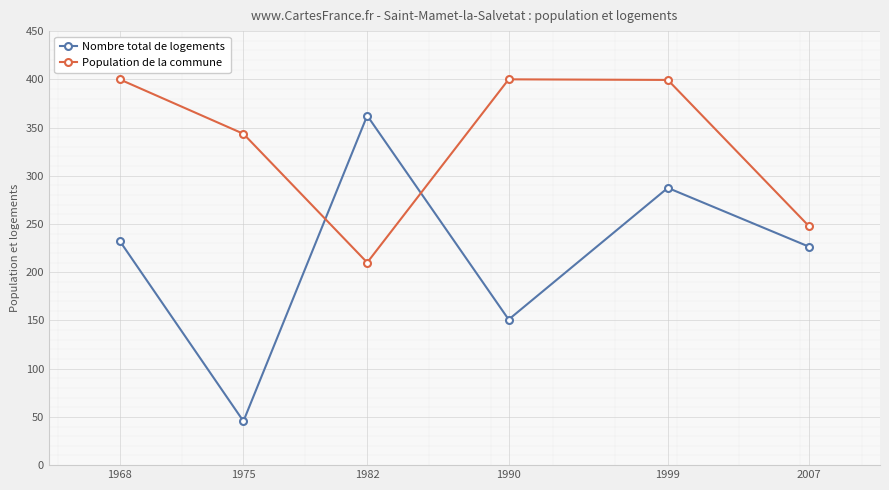

What are all the series names shown in the legend?

Nombre total de logements, Population de la commune